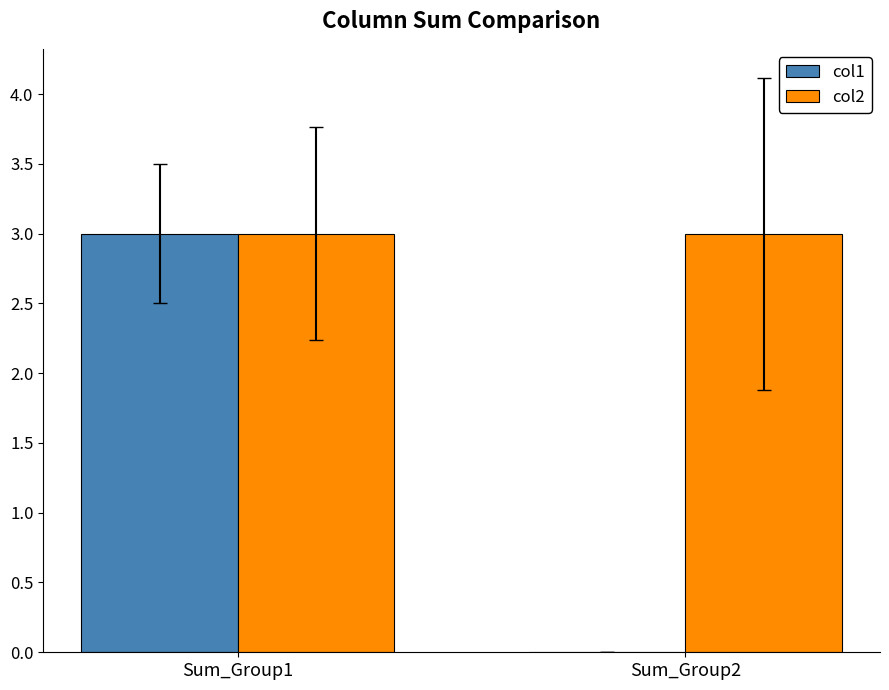

Reading left to right, what are all the values shown in this chart?

col1: Sum_Group1=3	Sum_Group2=0
col2: Sum_Group1=3	Sum_Group2=3